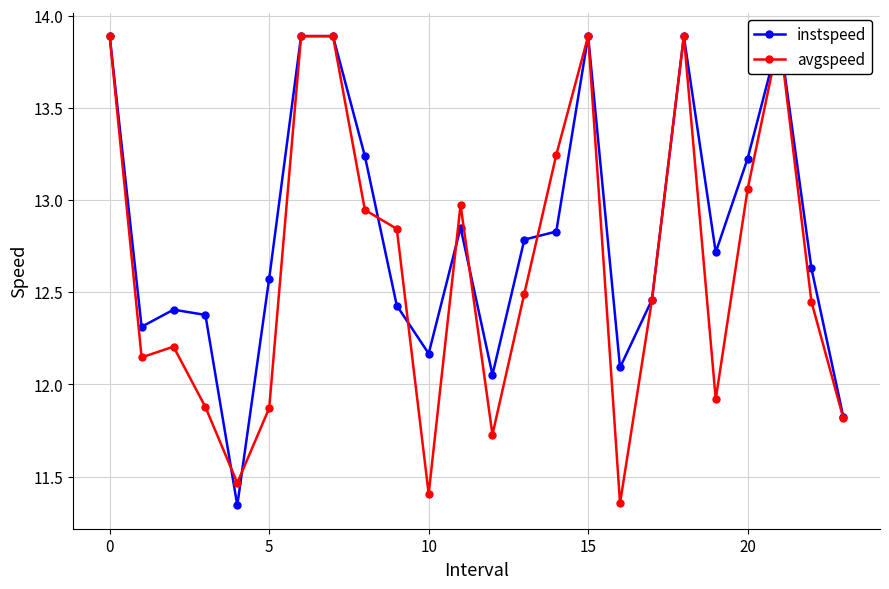

True or false: avgspeed has more than 1 points higher than both neighbors.

True